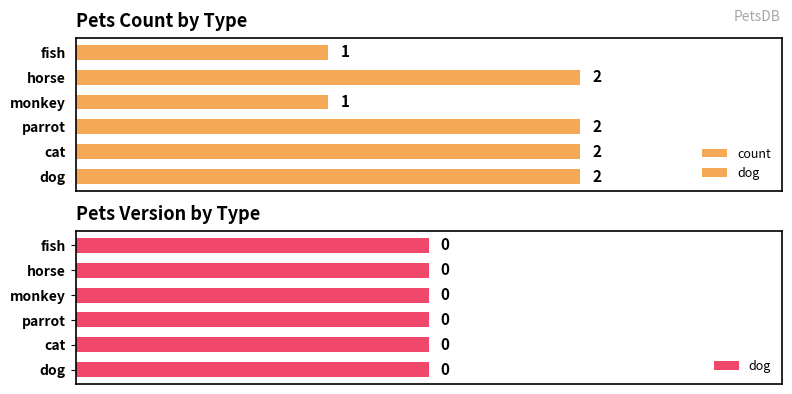

What is the maximum value shown in the chart?

2